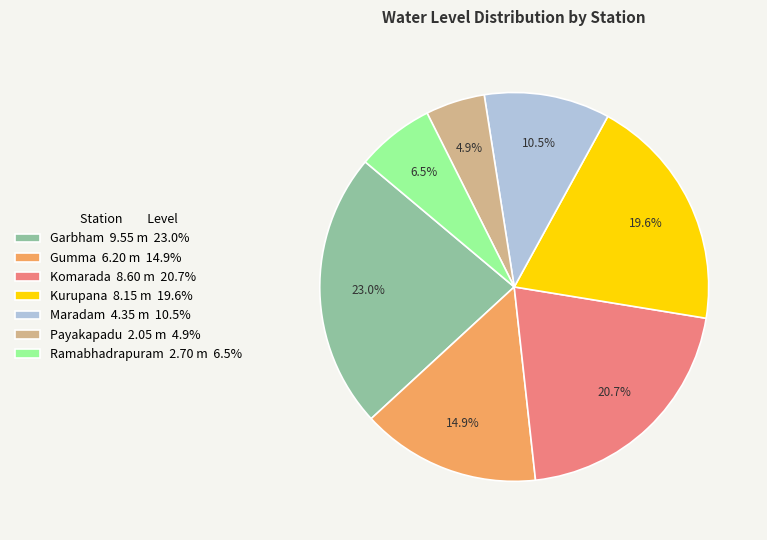

To the nearest percent, what portion does Kurupana represent?

20%